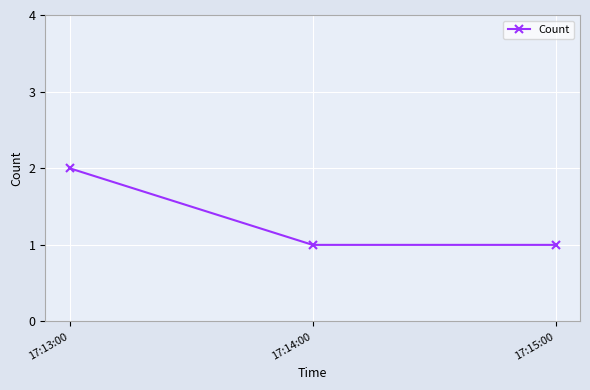

What is the value of the 2nd point from the left?

1